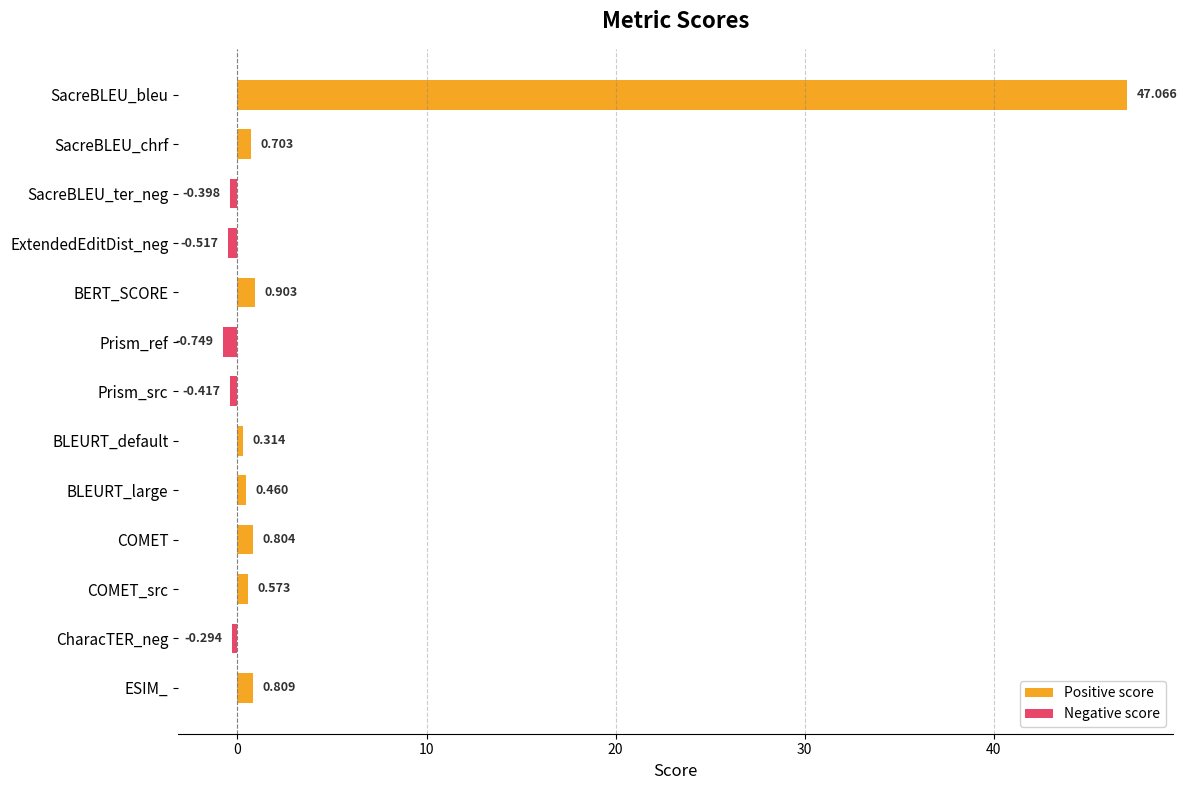

Count the number of values greater than 0.

8